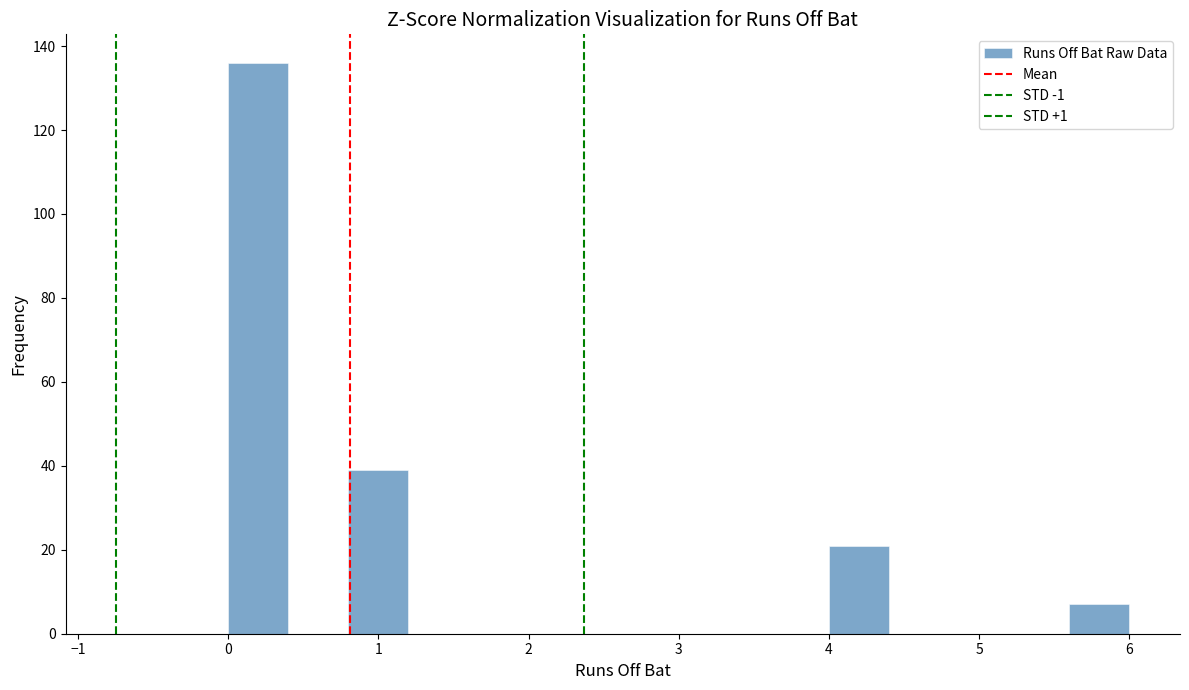

Reading left to right, transcribe this chart: for each bar, give the range it covers on the x-axis and its height. The values are not printed on the chart, so give them approximately, as read against the axis.

0.0 to 0.4: 136
0.4 to 0.8: 0
0.8 to 1.2: 40
1.2 to 1.6: 0
1.6 to 2.0: 0
2.0 to 2.4: 0
2.4 to 2.8: 0
2.8 to 3.2: 0
3.2 to 3.6: 0
3.6 to 4.0: 0
4.0 to 4.4: 22
4.4 to 4.8: 0
4.8 to 5.2: 0
5.2 to 5.6: 0
5.6 to 6.0: 8